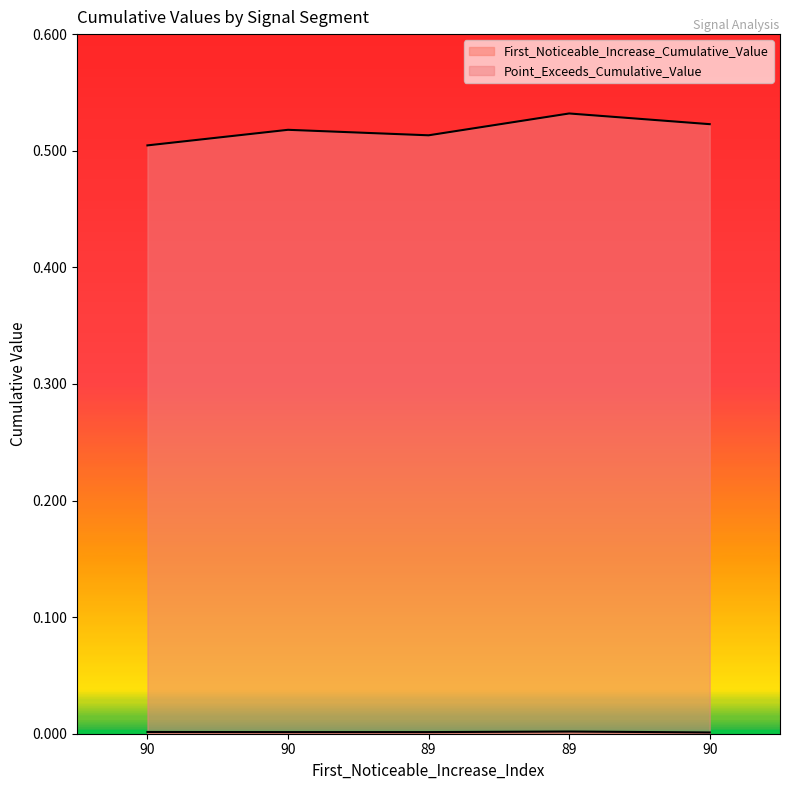

List the series in order of their peak value, highest first.

Point_Exceeds_Cumulative_Value, First_Noticeable_Increase_Cumulative_Value